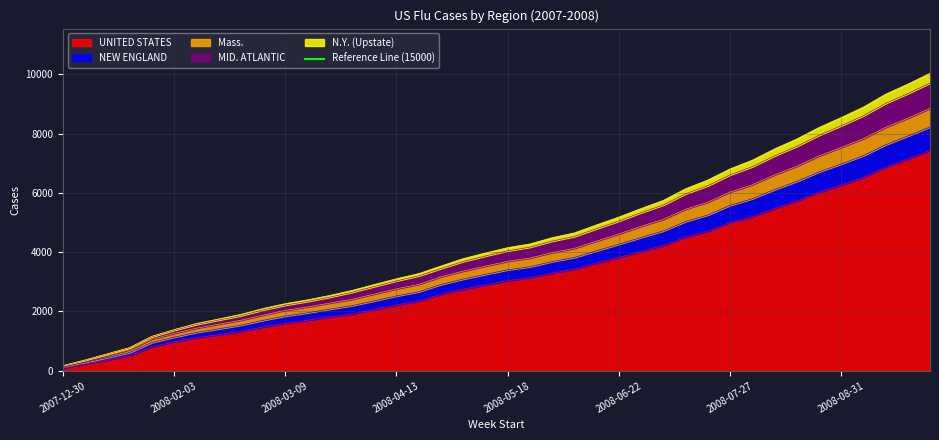

True or false: N.Y. (Upstate) and MID. ATLANTIC cross at least once.

False